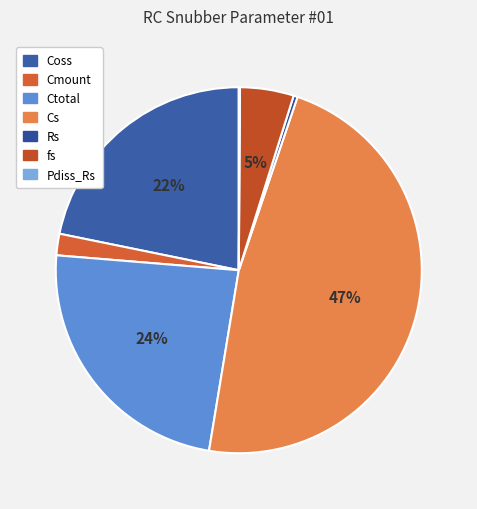

What portion of the pie excludes Cs?

52.6%